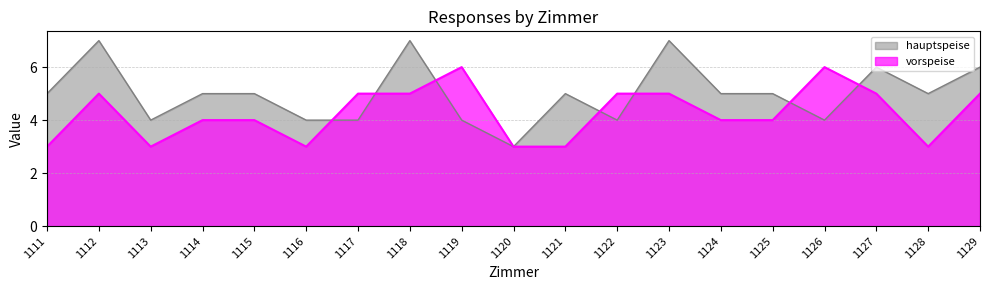

What is the total value across all series at 1120?

6